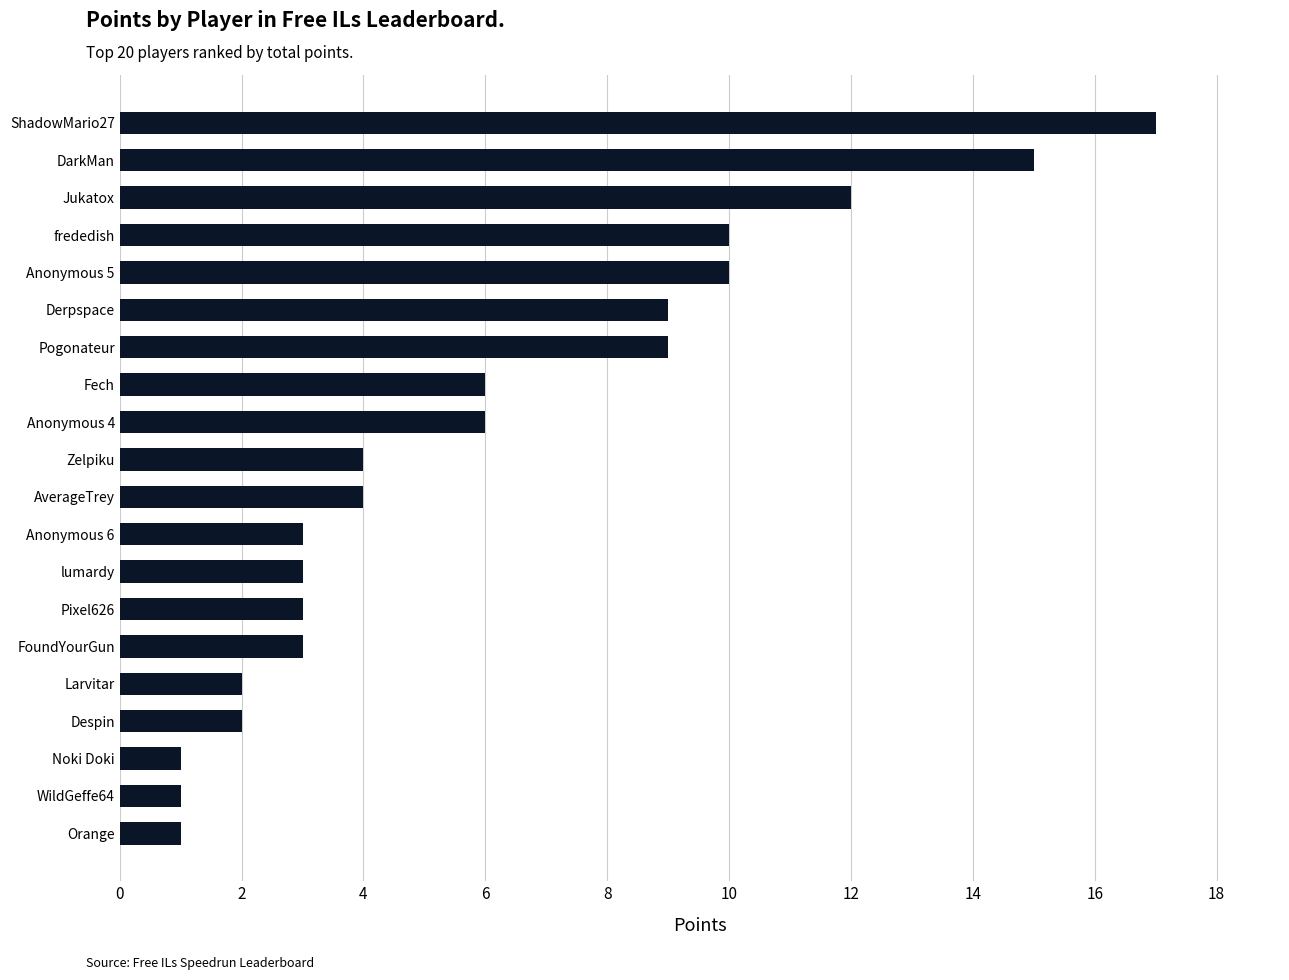

The chart shows a value of 1 at FoundYourGun. True or false?

False